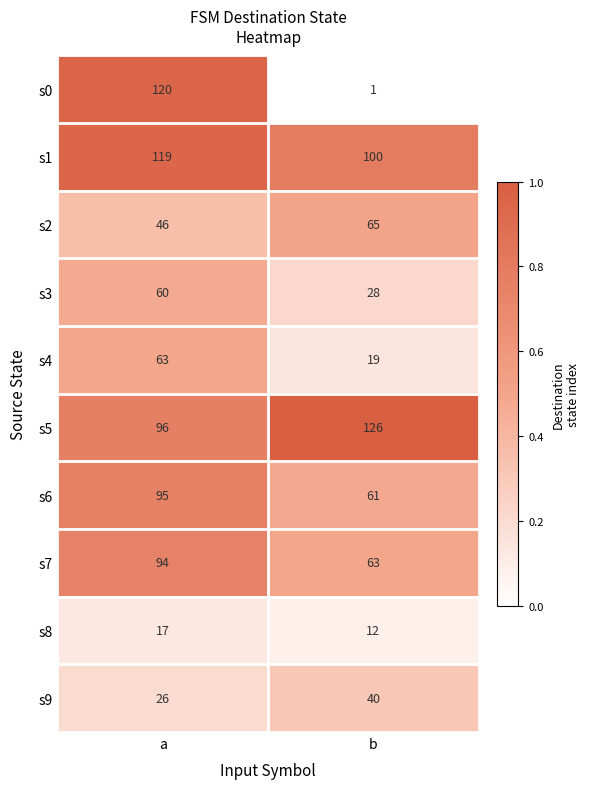

Reading left to right, list all the values displayed in this chart.

s0: 120	1
s1: 119	100
s2: 46	65
s3: 60	28
s4: 63	19
s5: 96	126
s6: 95	61
s7: 94	63
s8: 17	12
s9: 26	40